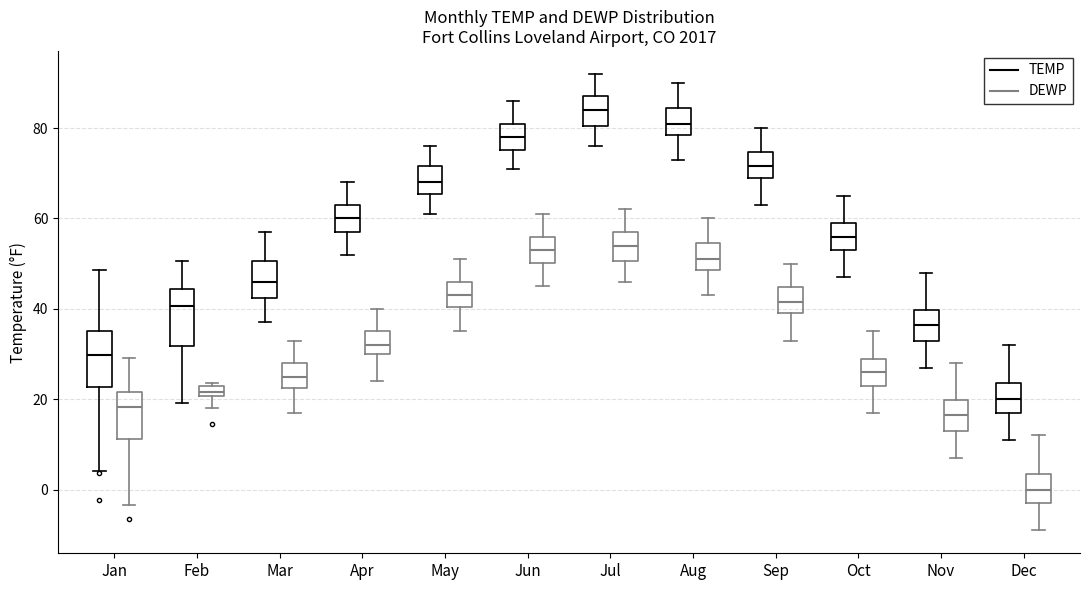

Where is the upper edge of the box for Jun (DEWP) on the y-axis? The values are not printed on the chart, so give them approximately, as read against the axis.

56